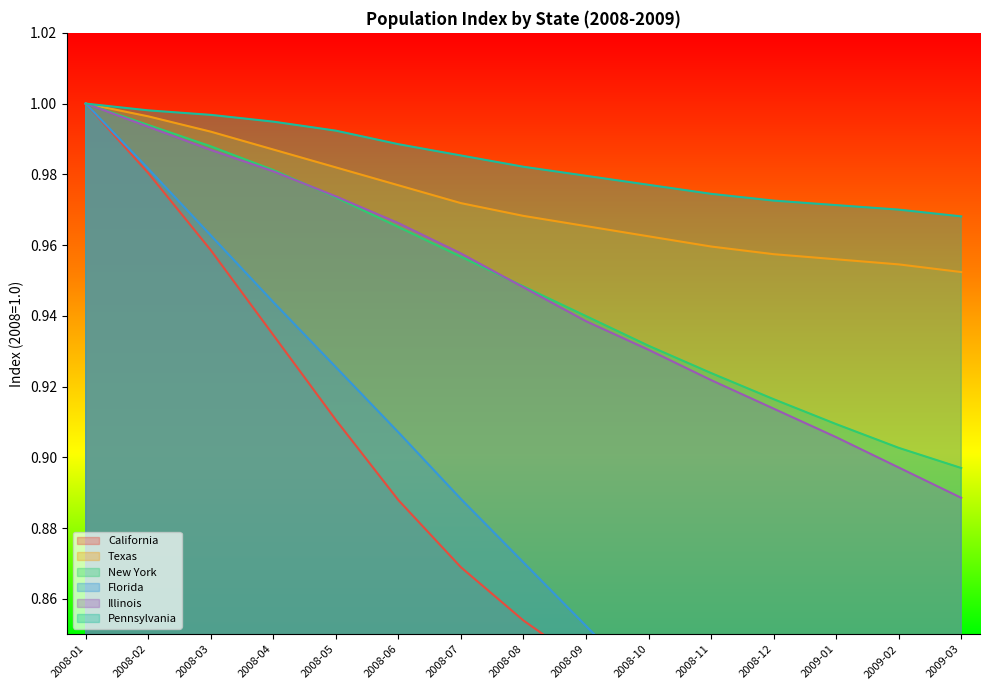

The value of California at 2008-08 is 0.9. True or false?

True